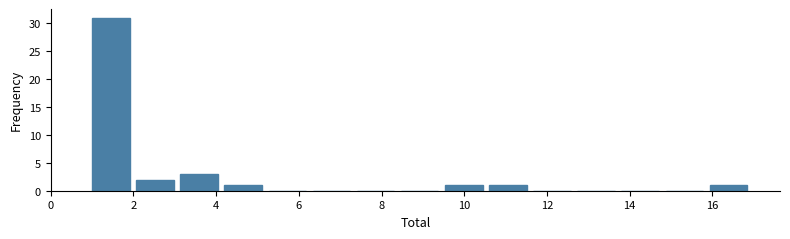

Reading left to right, list every bar in this chart as the range it spans on the x-axis followed by its height. Neither the bar edges nor the heights are printed on the chart, so give them approximately, as read against the axes.

1.0 to 2.0: 31
2.0 to 3.2: 2
3.2 to 4.2: 3
4.2 to 5.2: 1
5.2 to 6.4: 0
6.4 to 7.4: 0
7.4 to 8.4: 0
8.4 to 9.6: 0
9.6 to 10.6: 1
10.6 to 11.6: 1
11.6 to 12.8: 0
12.8 to 13.8: 0
13.8 to 14.8: 0
14.8 to 16.0: 0
16.0 to 17.0: 1